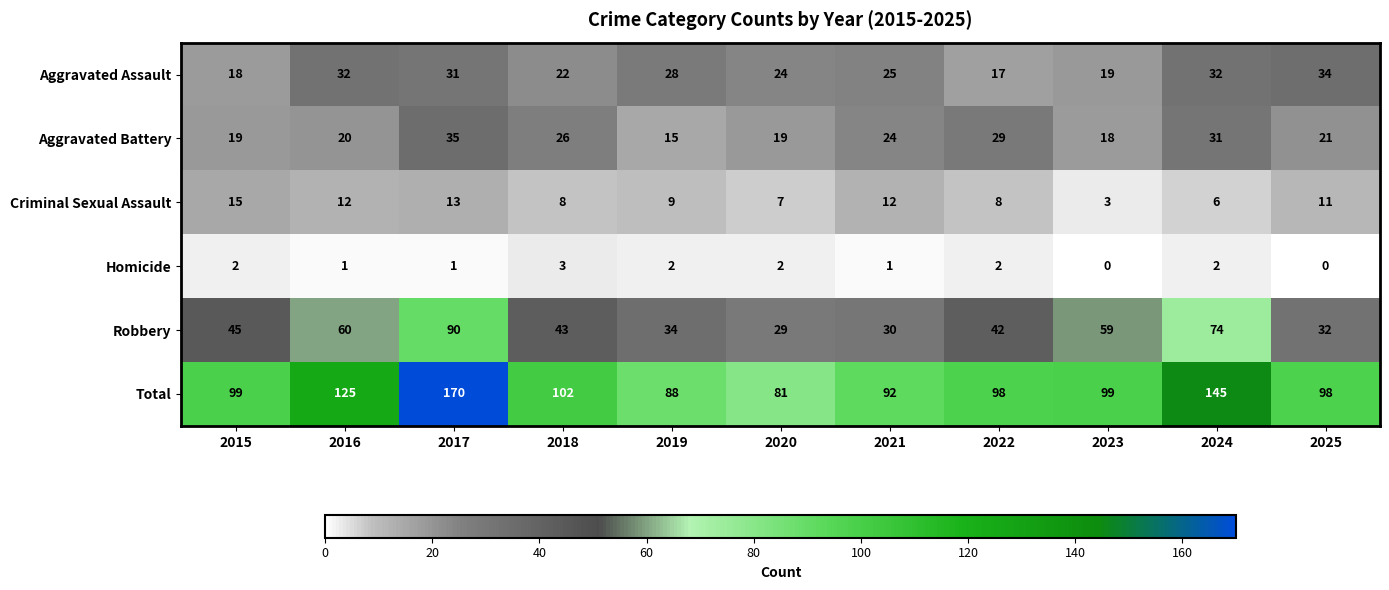

What is the total value across all series at 2023?

198